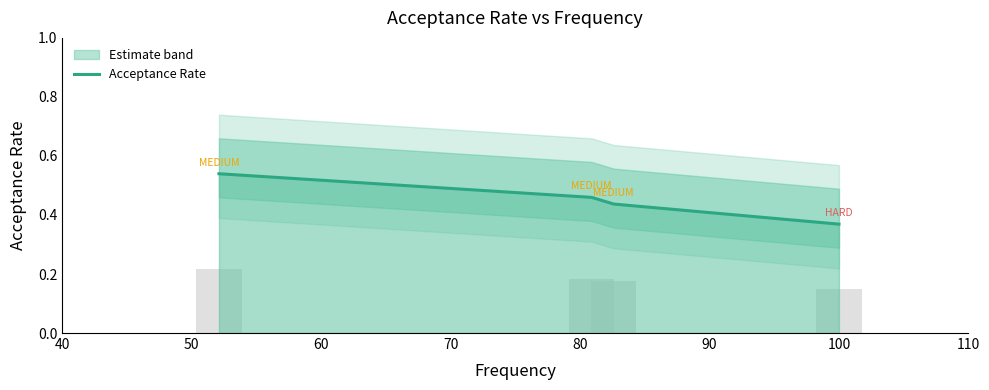

Are the bars grouped side by side (vs. stacked)?

No